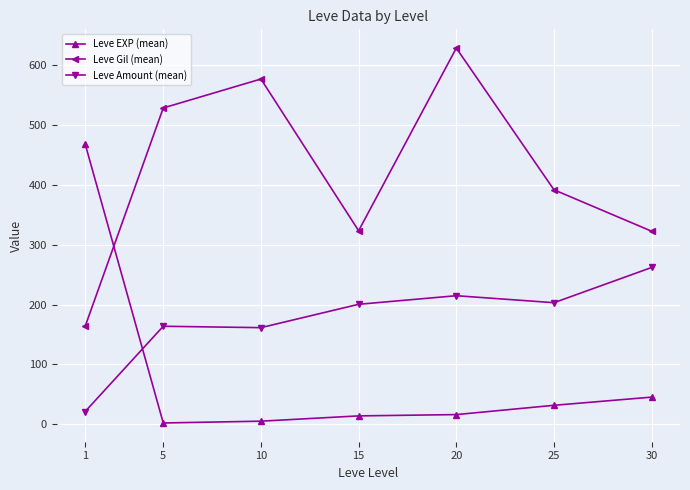

How many lines are shown in the chart?

3